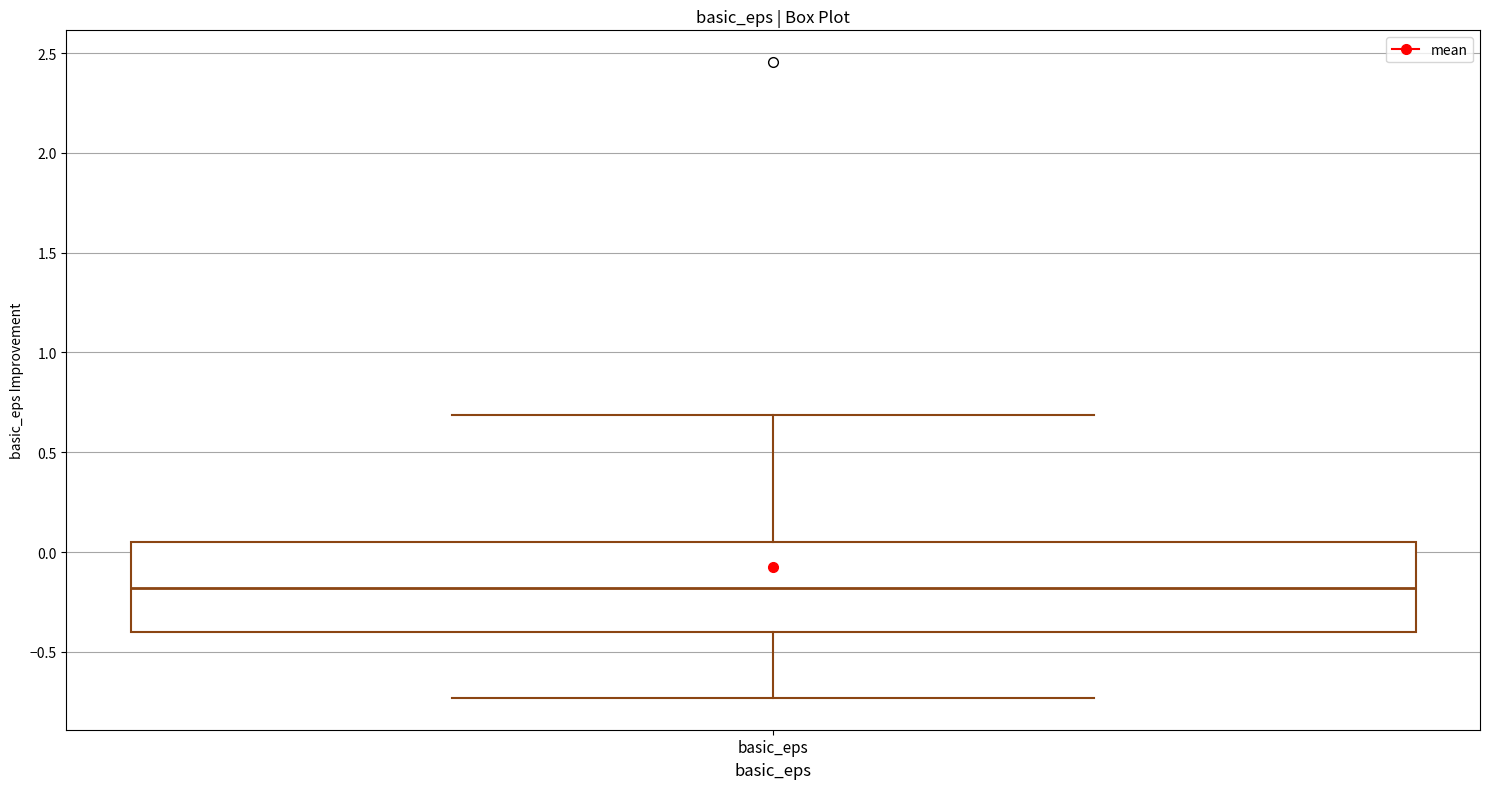

Read this box plot against the y-axis: the position of the median line, the range covered by the box, and the ends of both whiskers. The values are not printed on the chart, so give them approximately, as read against the axis.

median -0.20, box -0.40 to 0.05, whiskers -0.75 to 0.70